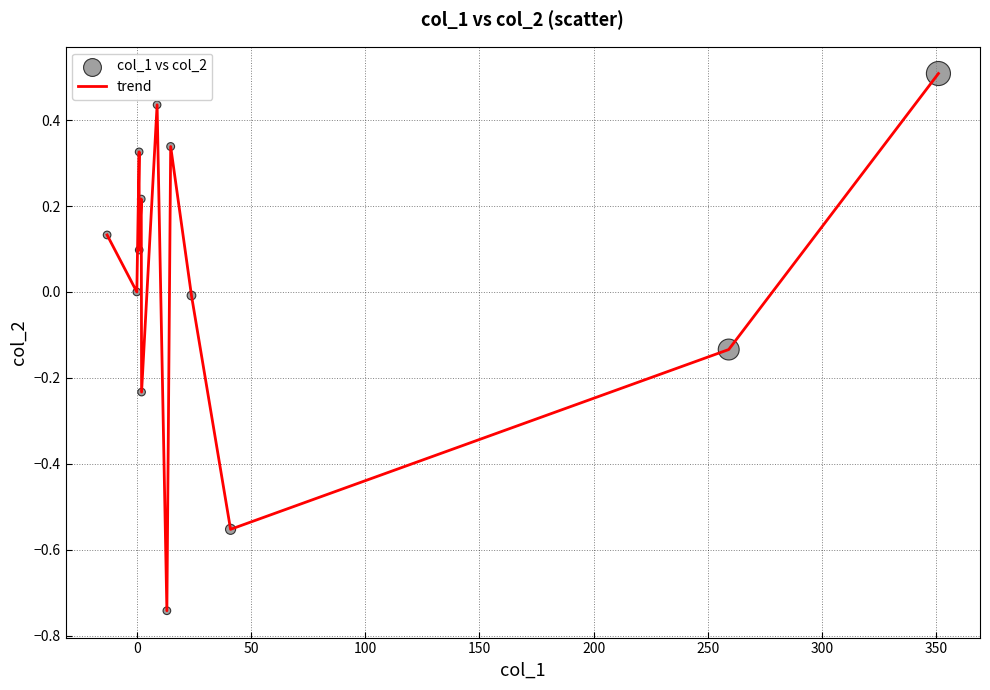

What is the greatest value displayed?

0.5